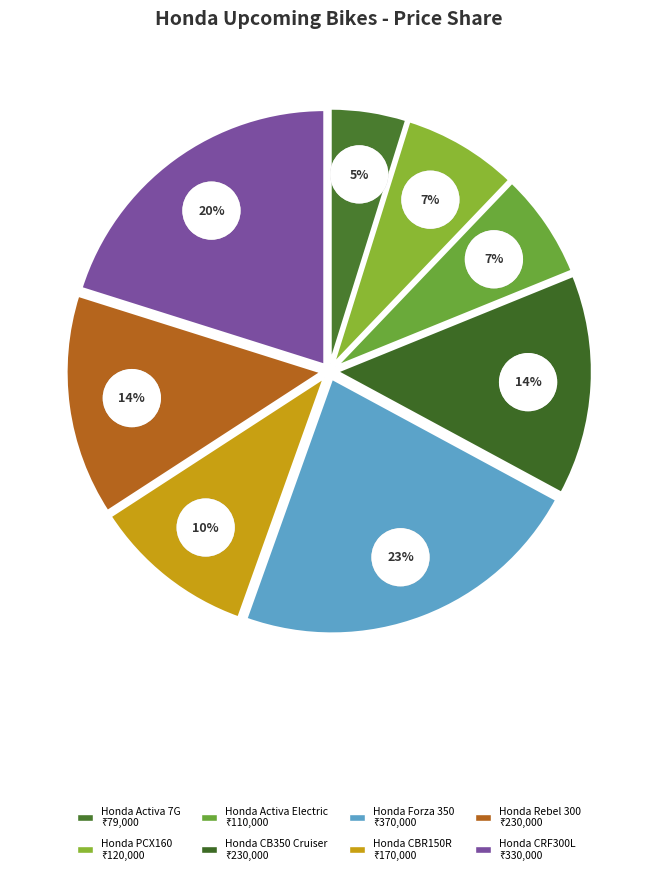

What percentage is the Honda PCX160 slice, to the nearest percent?

7%